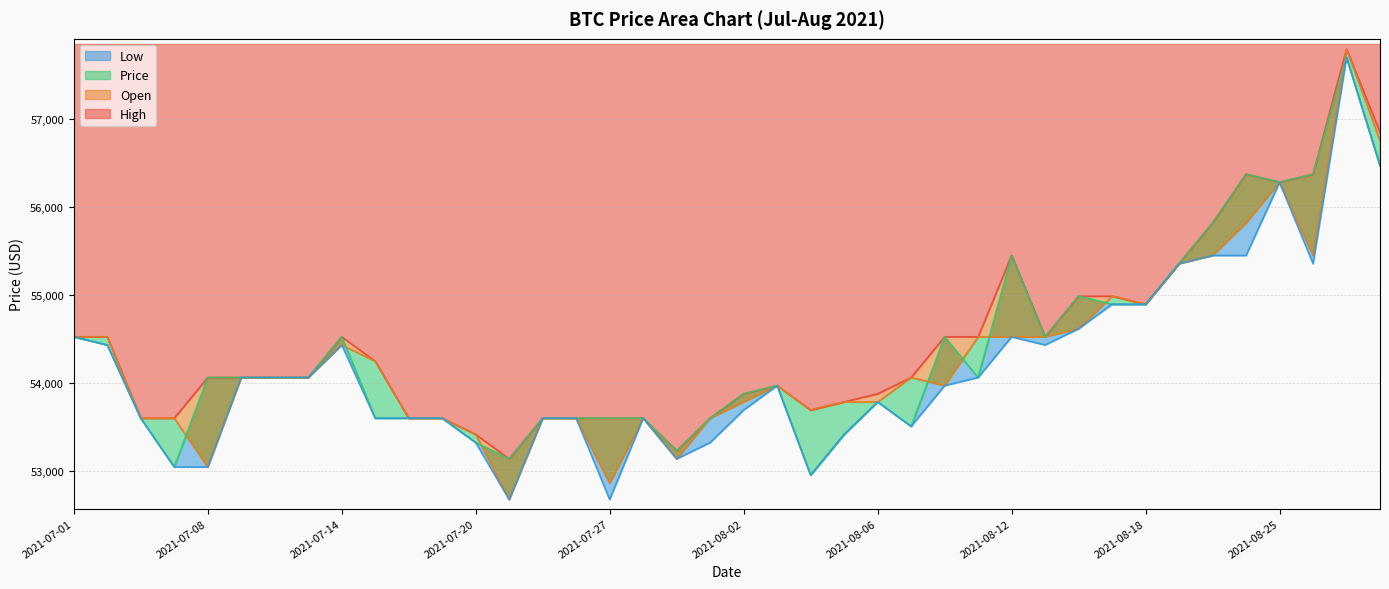

What are all the series names shown in the legend?

High, Open, Price, Low